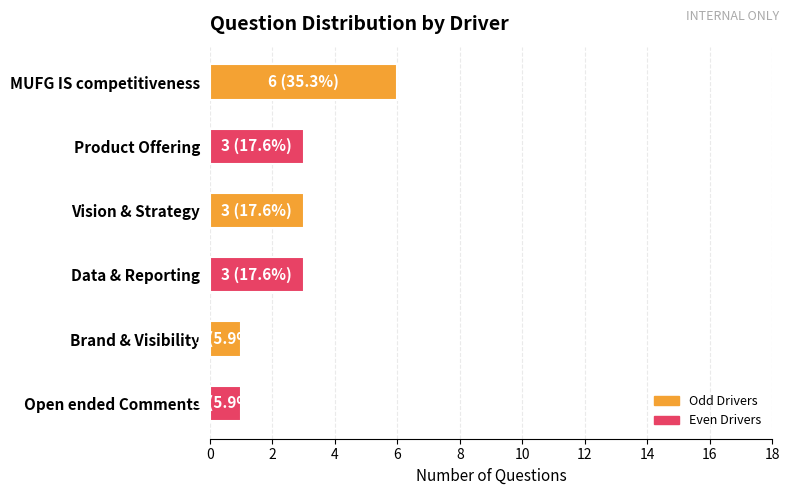

The chart shows a value of 1 at Data & Reporting. True or false?

False